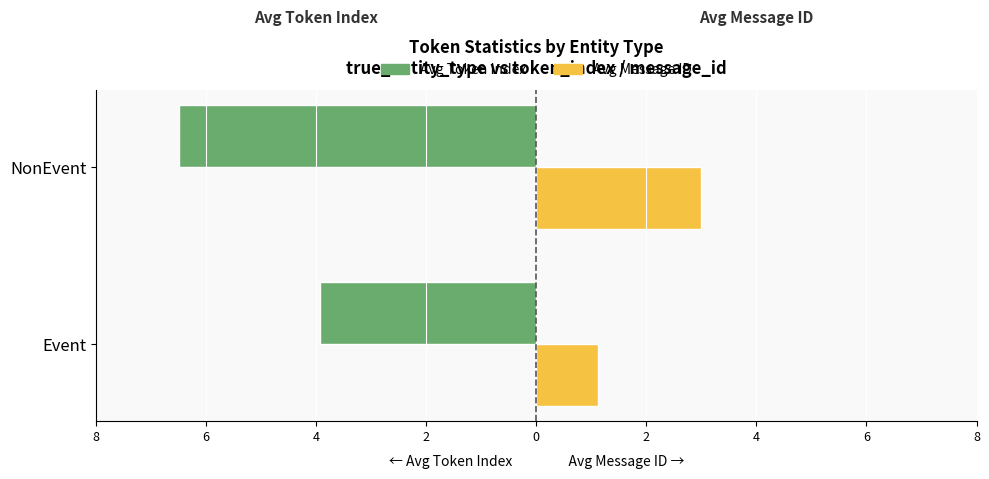

Which series has the largest range (max minus min)?

Avg Token Index